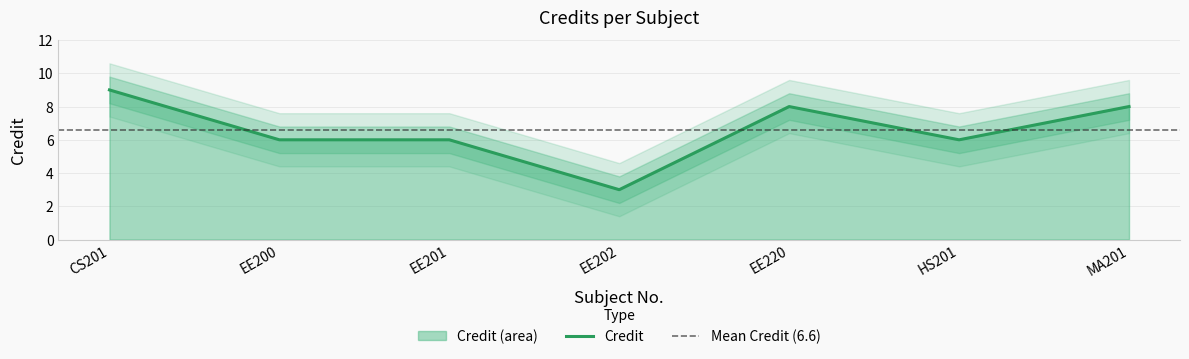

What is the label of the 2nd point from the left?

EE200